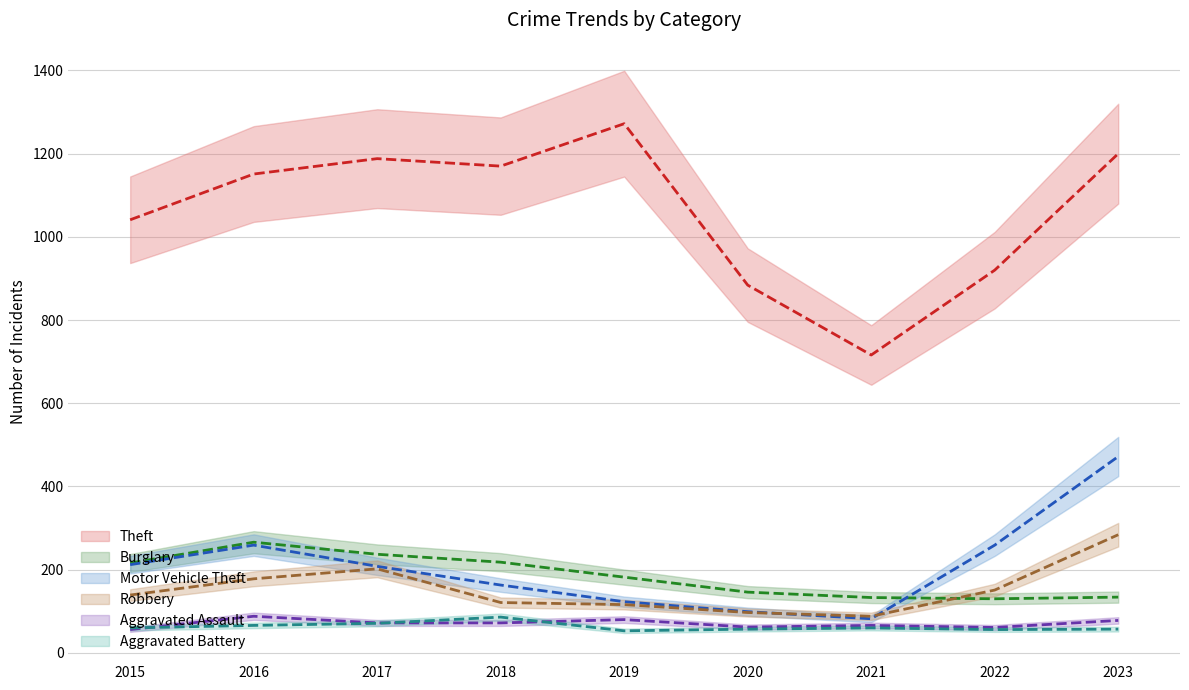

Between 2019 and 2022, which series saw the biggest shift?

Theft